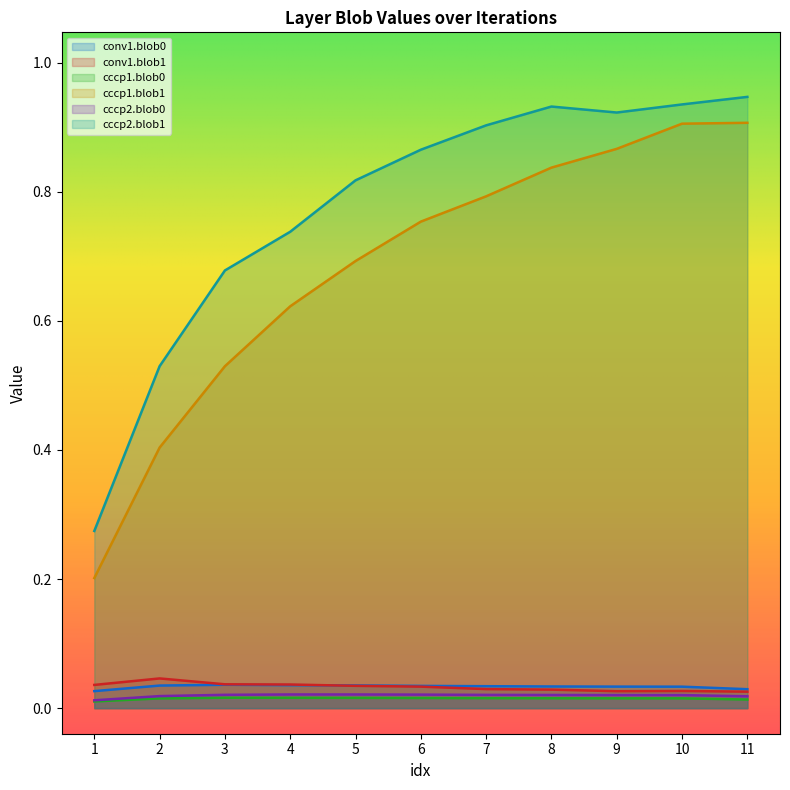

List the series in order of their peak value, highest first.

cccp2.blob1, cccp1.blob1, conv1.blob1, conv1.blob0, cccp2.blob0, cccp1.blob0